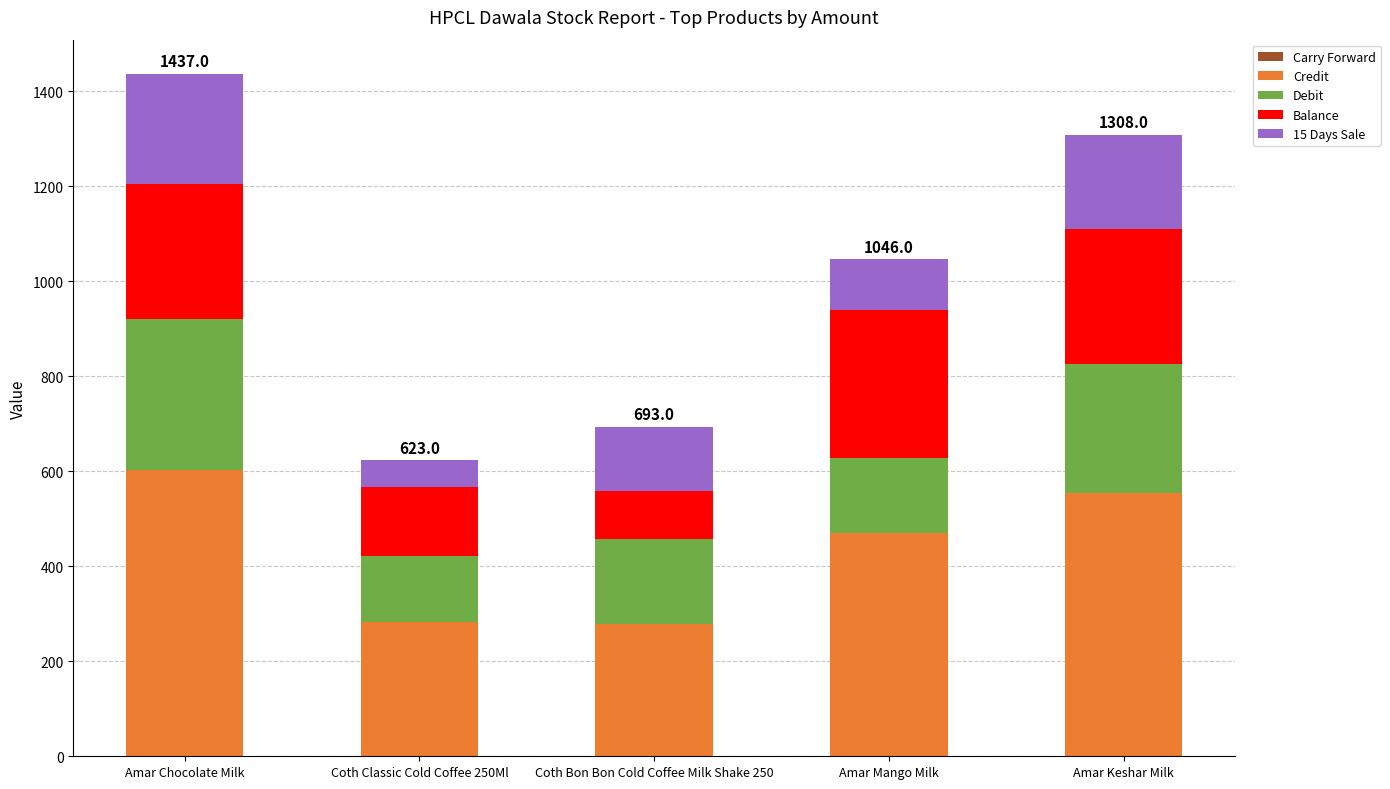

True or false: Credit has a value of 603 at Amar Chocolate Milk.

True